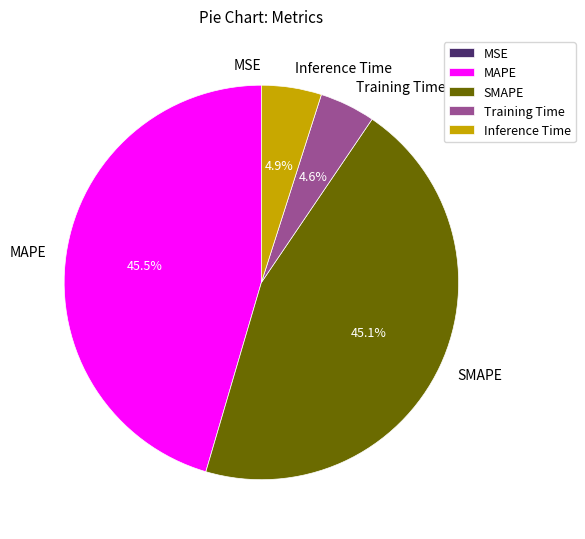

Is there a majority slice in this chart?

No